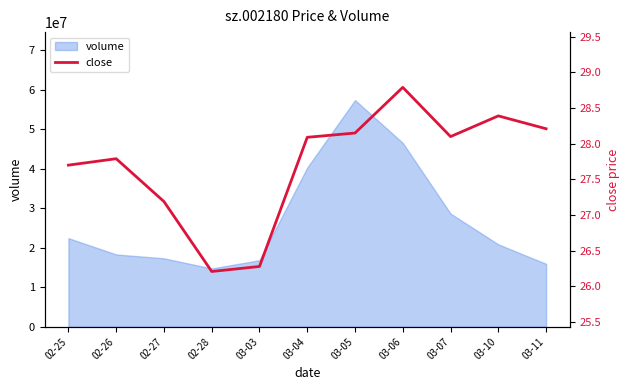

What is the approximate value at 03-04?

28.1